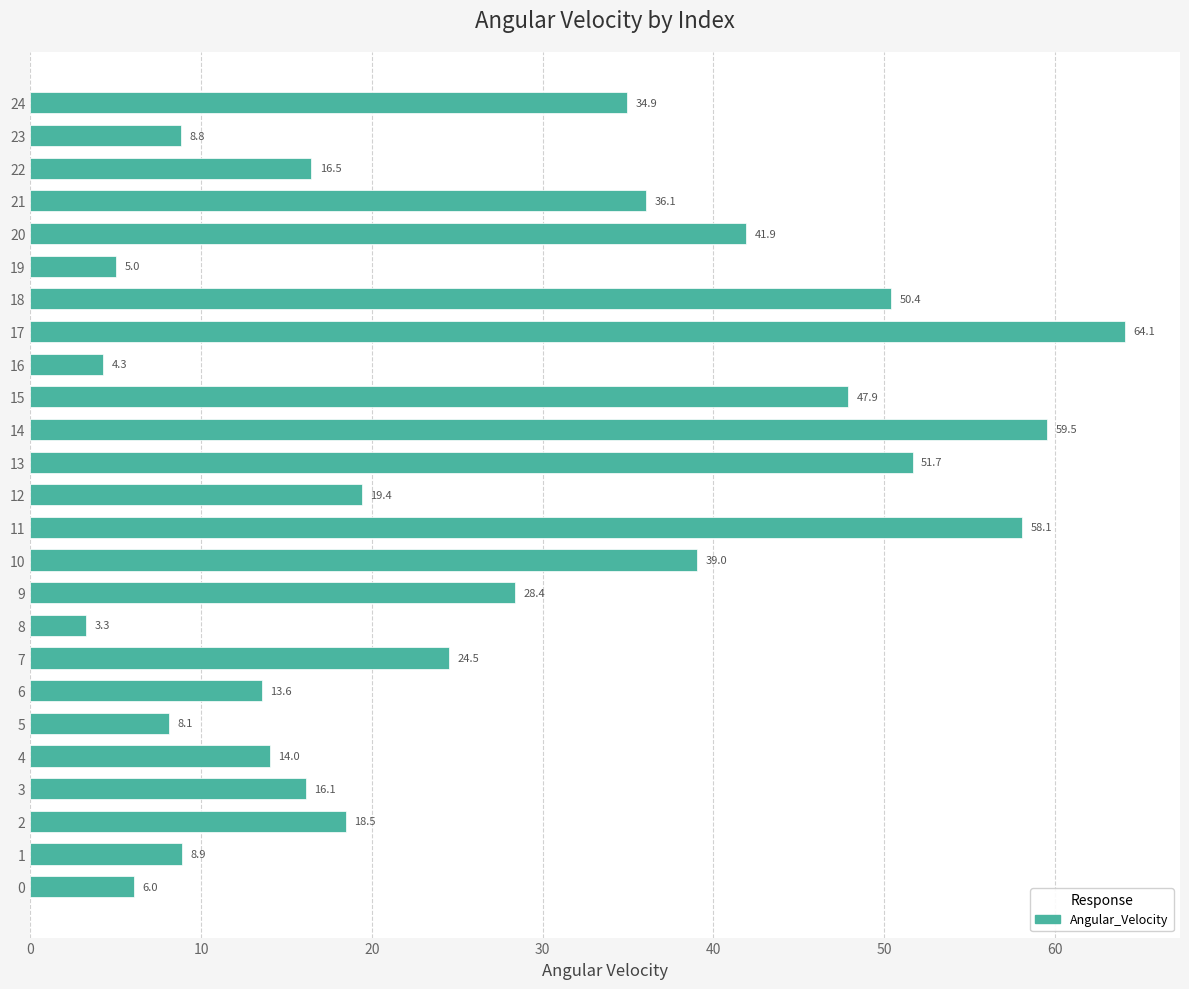

Rank the categories by value from highest to lowest.

17, 14, 11, 13, 18, 15, 20, 10, 21, 24, 9, 7, 12, 2, 22, 3, 4, 6, 1, 23, 5, 0, 19, 16, 8